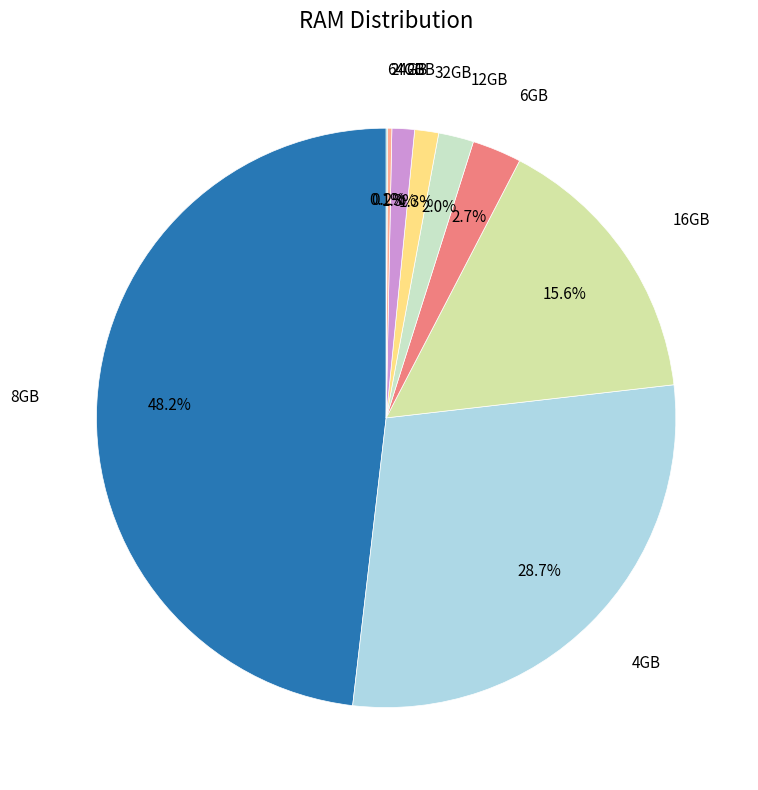

Rank the categories by value from highest to lowest.

8GB, 4GB, 16GB, 6GB, 12GB, 32GB, 2GB, 24GB, 64GB